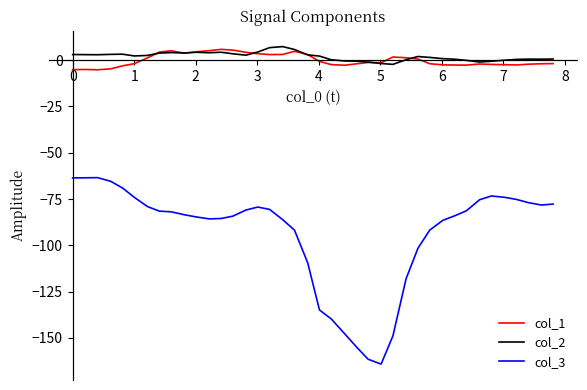

True or false: col_3 and col_2 intersect in this chart.

False